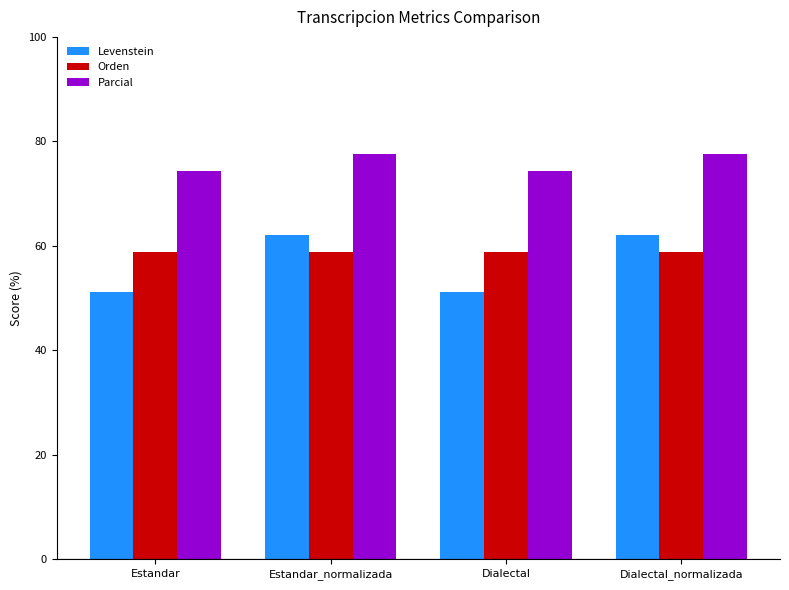

What is the highest value of the Levenstein series?

62.2